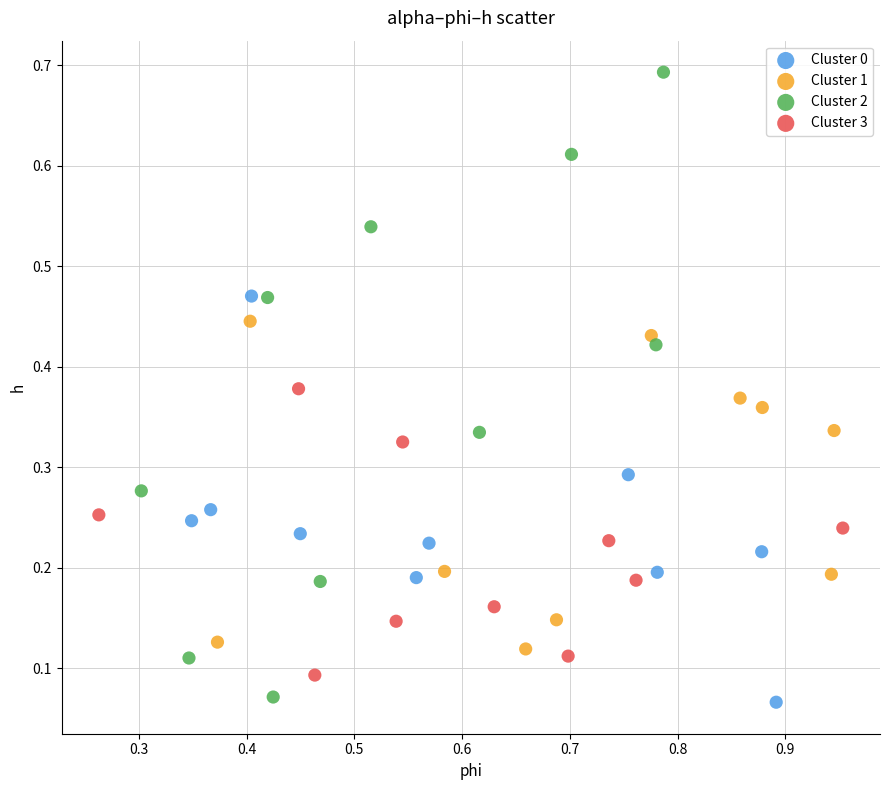

What are all the series names shown in the legend?

Cluster 0, Cluster 1, Cluster 2, Cluster 3